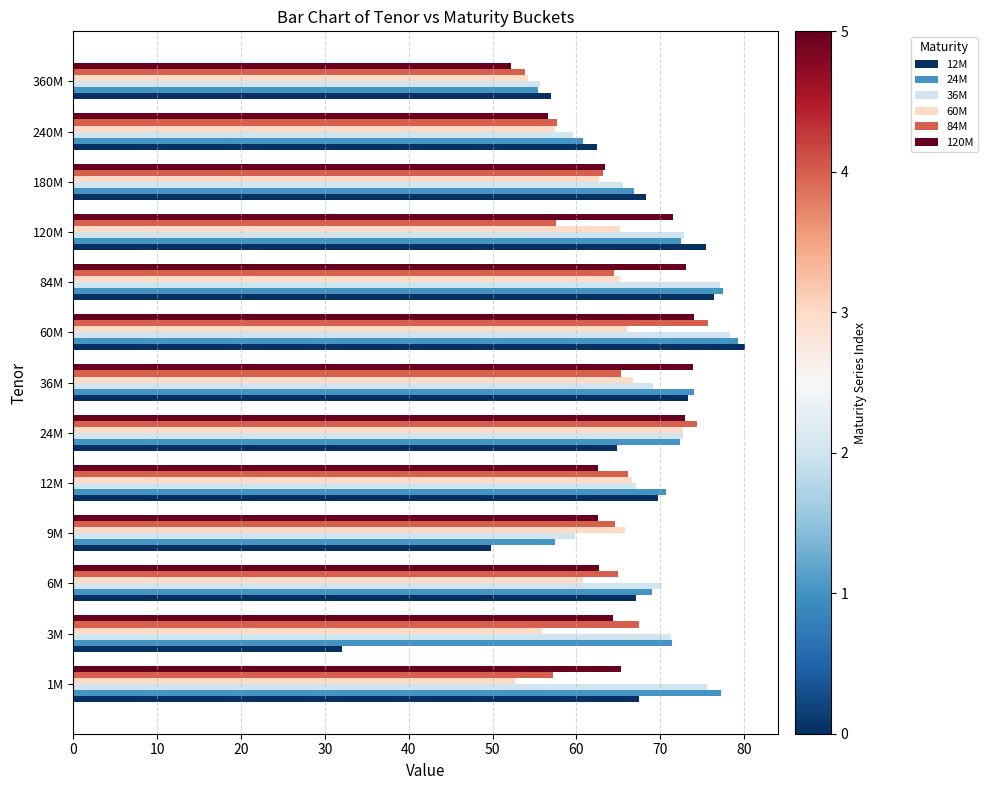

Which series changed the most between 60M and 84M?

84M